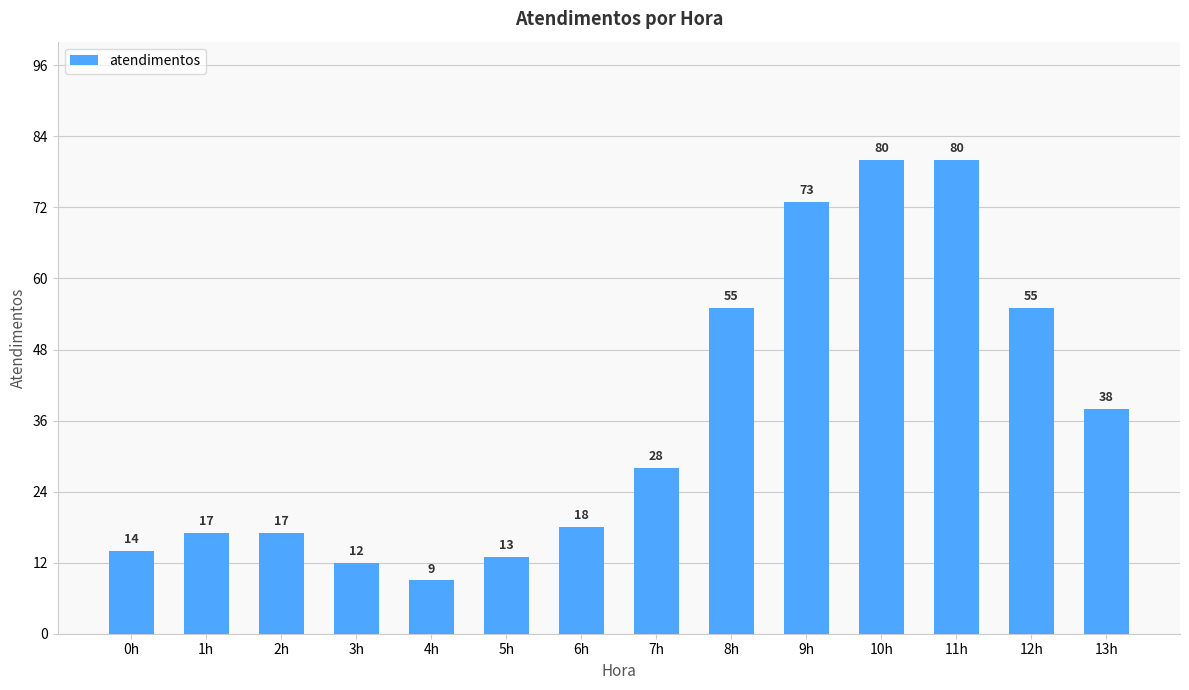

Is it true that the value at 8h is 55?

True